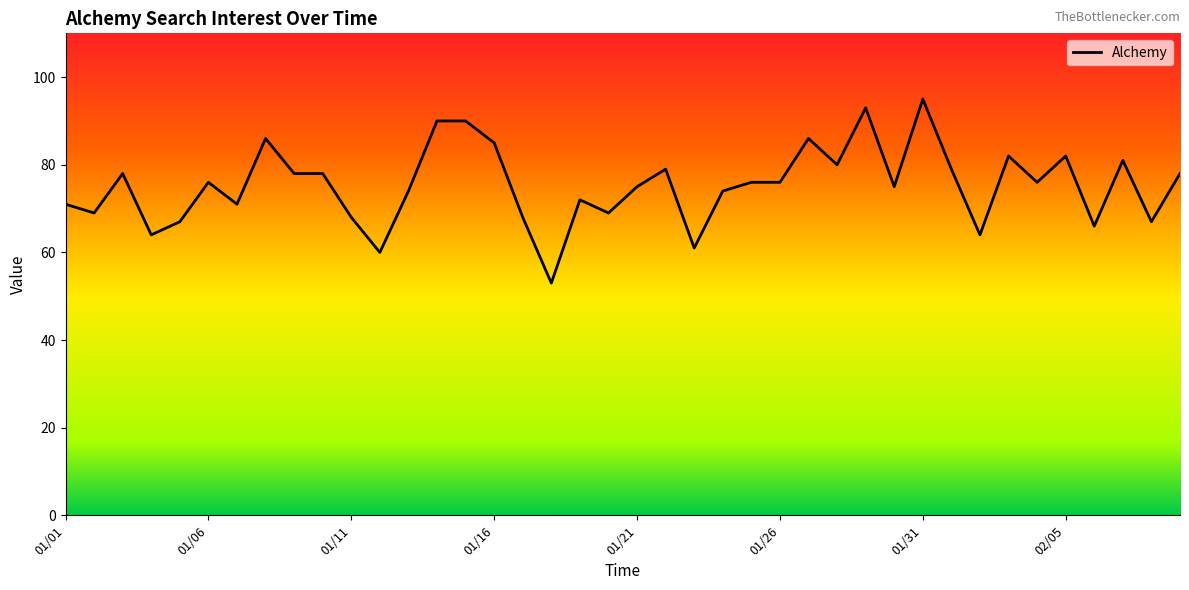

How many points are lower than both their immediate neighbors (excluding endpoints)?

13